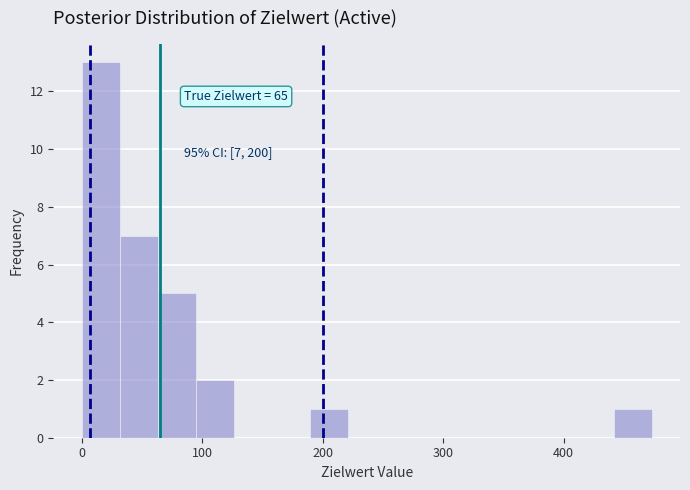

Around what value on the x-axis is the tallest bar? Give the approximate position of its centre, as read against the axis.

20